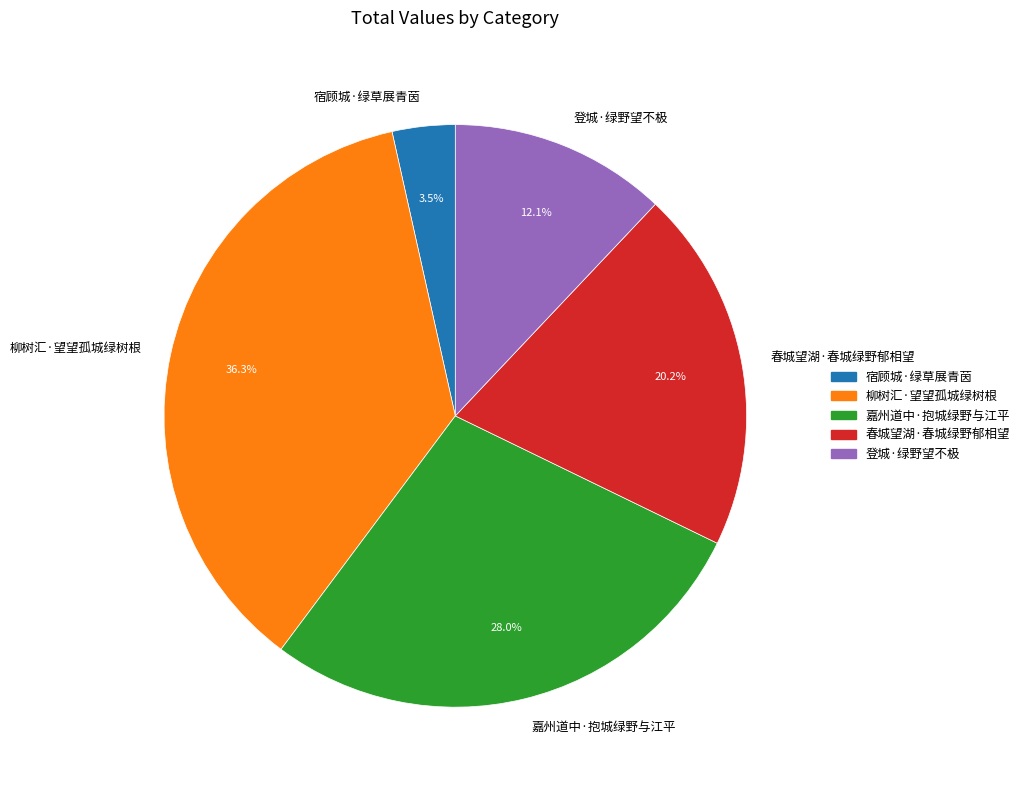

Is there any slice that represents more than half of the pie?

No